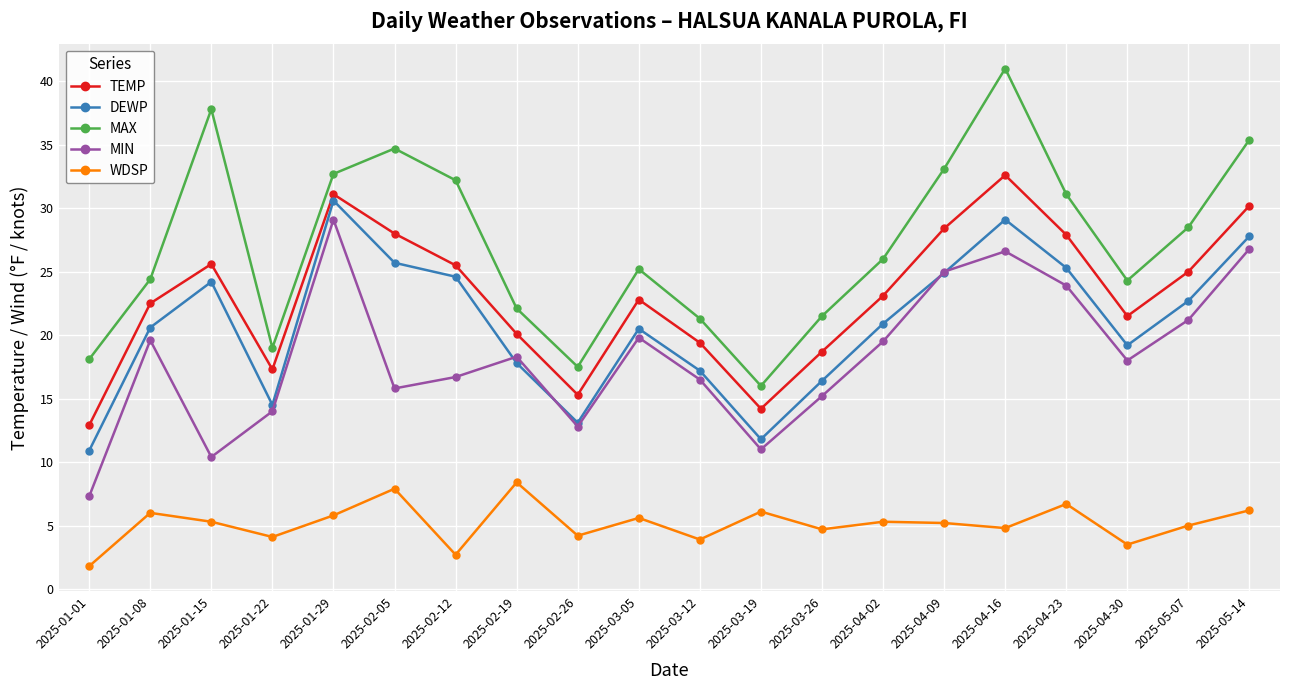

At which category does WDSP reach its first local peak?

2025-01-08